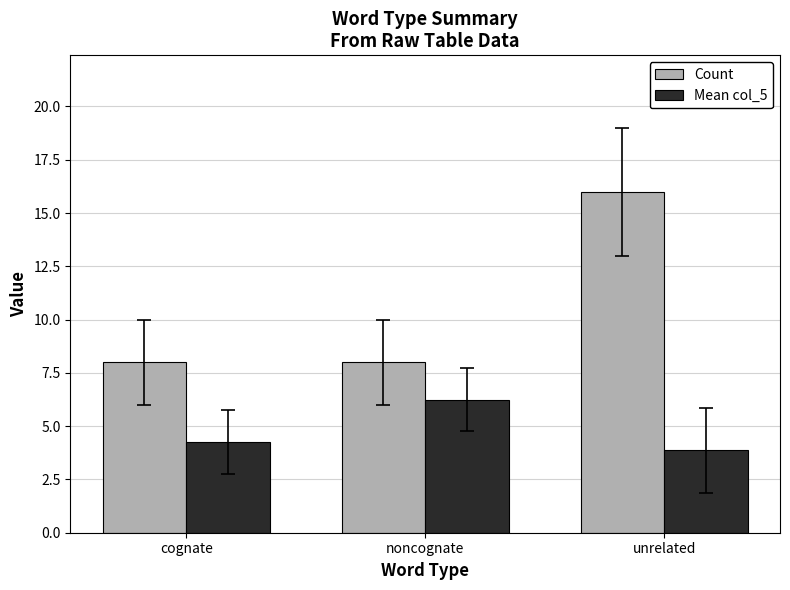

How many distinct data groups are displayed?

2